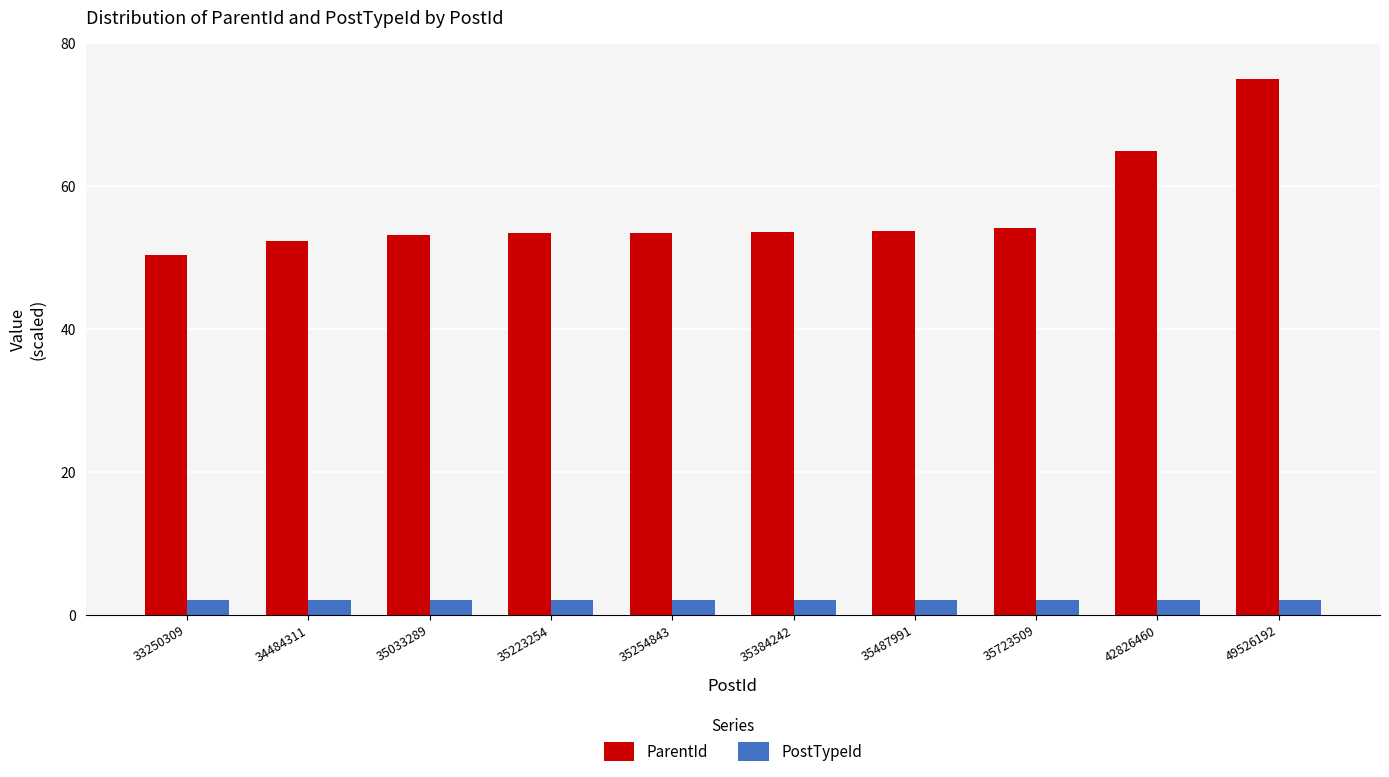

True or false: ParentId has a value of 53.3 at 35223254.

True